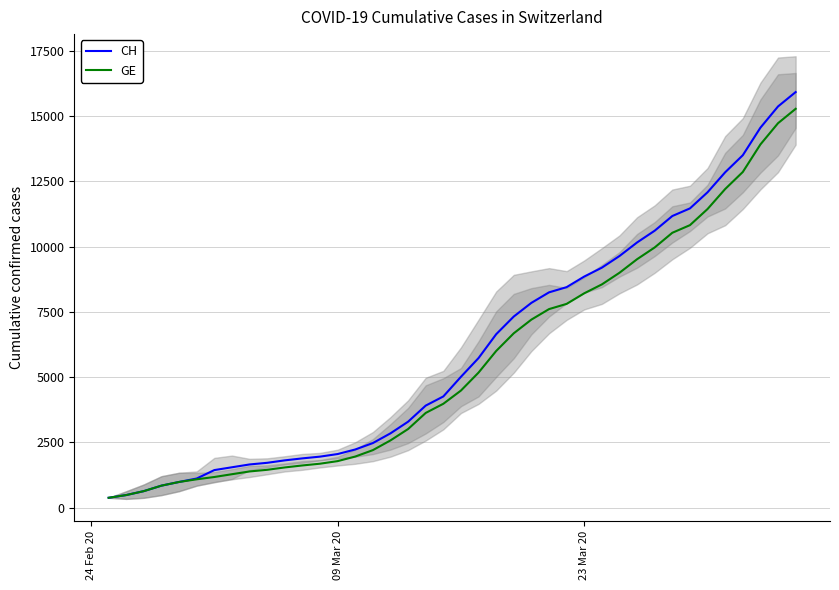

What is the highest value of the GE series?

15284